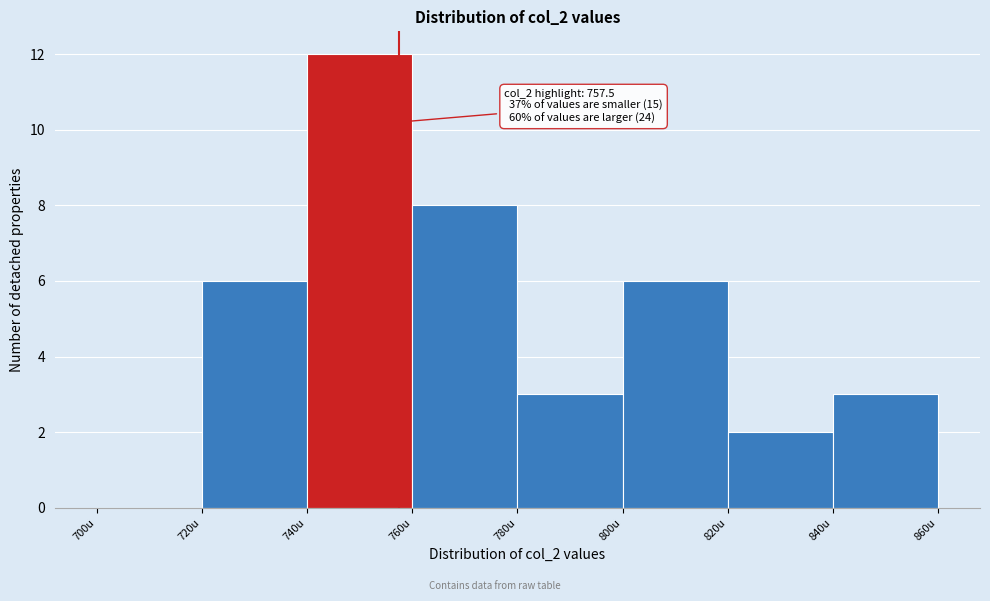

Over which range of the x-axis is the bar tallest?

740 to 760